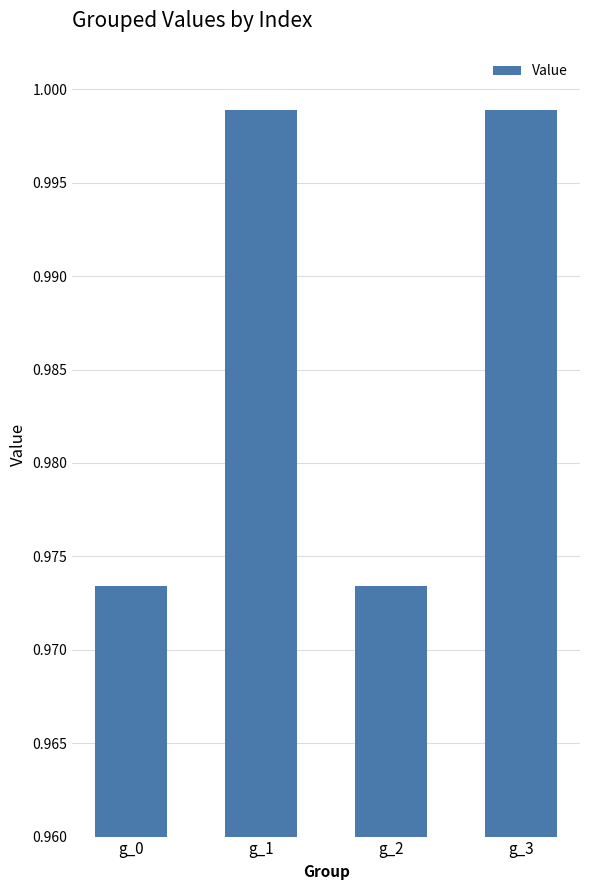

How many bars are there in total?

4